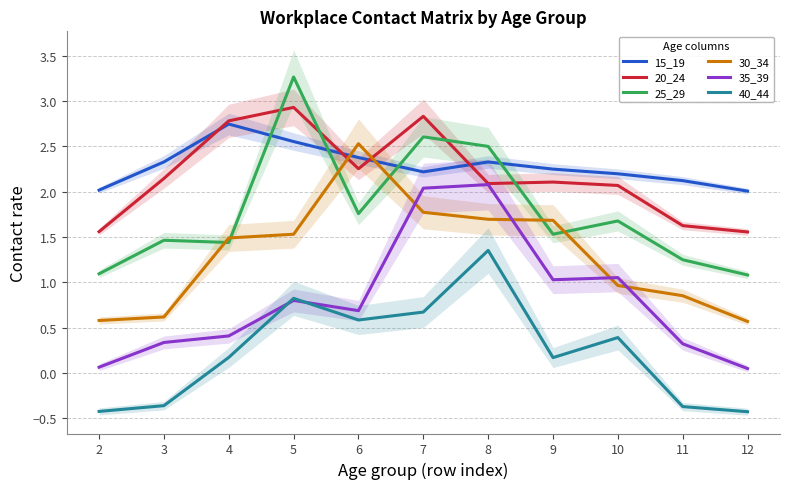

True or false: 25_29 has more than 0 interior local peaks.

True